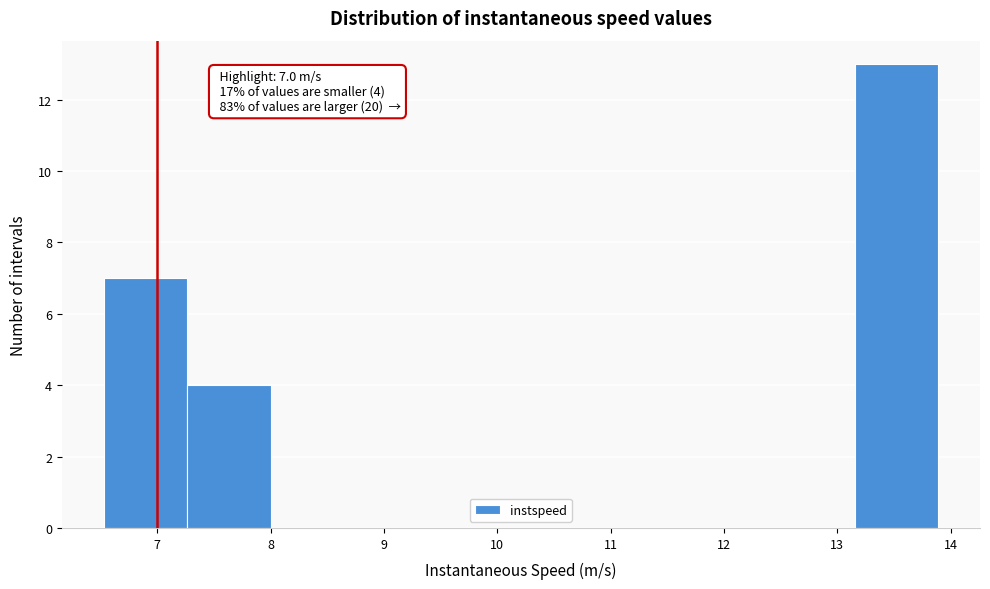

Which range on the x-axis has the tallest bar?

13.2 to 13.9